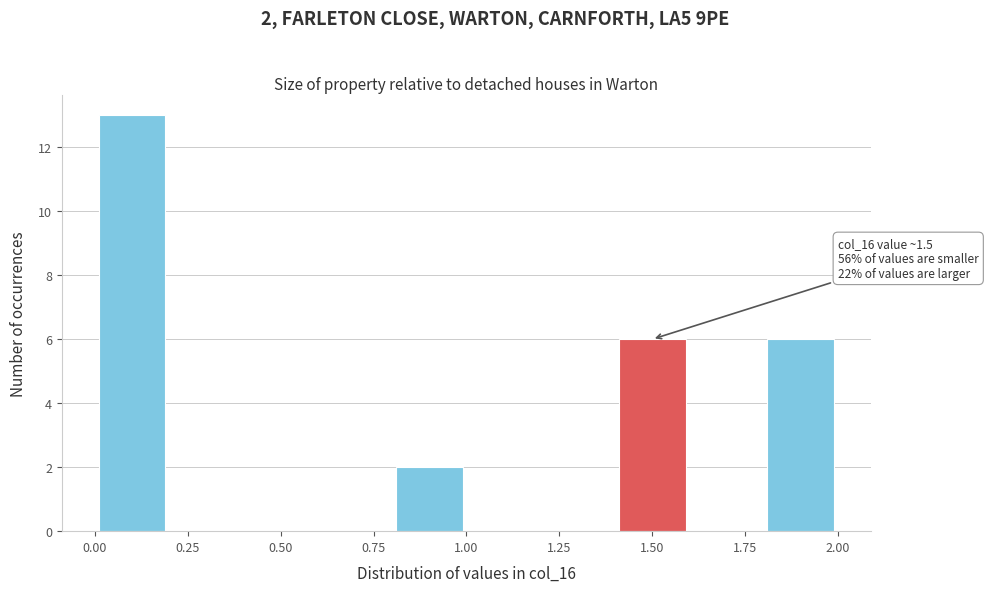

Which range on the x-axis has the tallest bar?

0.0 to 0.2